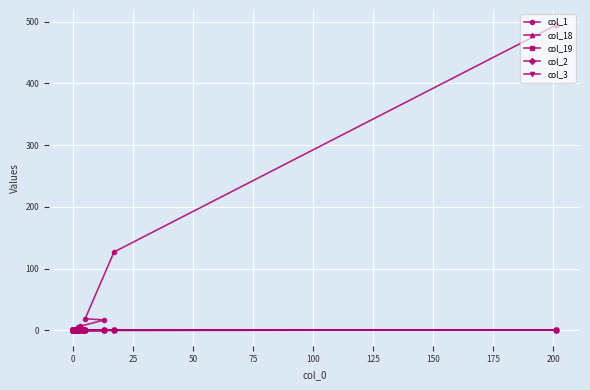

Reading right to left, extract all data points from this chart.

col_1: 2	0	0	0	0	0	0	0	0	0	0	0	0	3	5	7	17	19	127	494
col_18: 0	0	0	0	0	0	0	0	0	0	0	0	0	0	0	0	0	0	0	1
col_19: 1	0	0	0	0	0	0	0	0	0	0	0	0	0	0	1	1	1	1	1
col_2: 0	0	0	0	0	0	0	0	0	0	0	0	0	0	0	0	0	0	0	0
col_3: 0	0	0	0	0	0	0	0	0	0	0	0	0	0	0	0	0	0	0	0